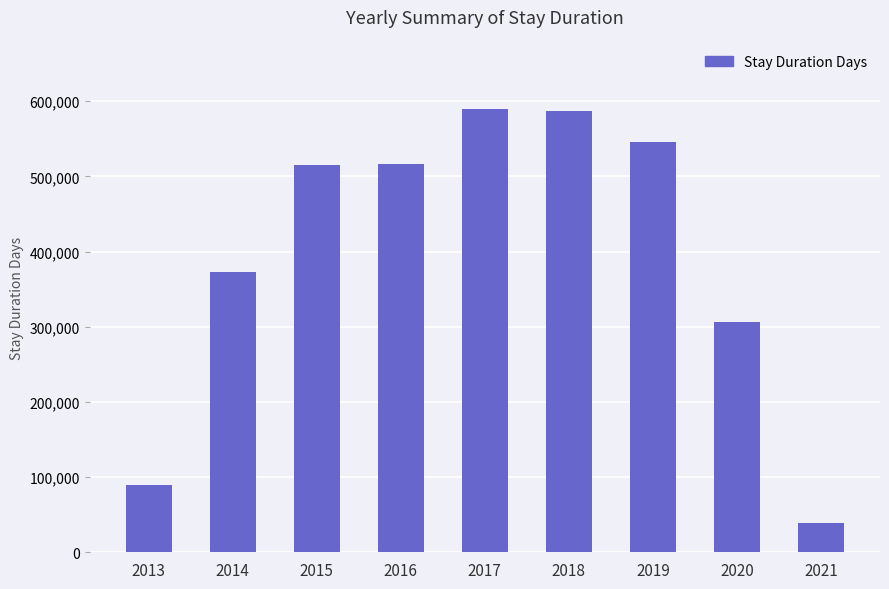

Read the value at 2018.

587015